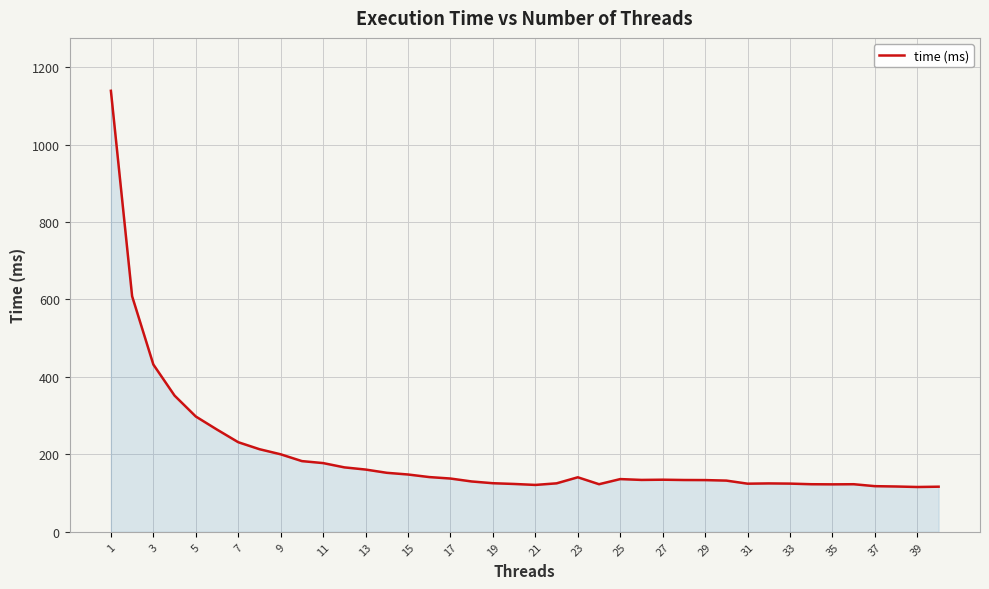

What is the smallest value displayed?

115.7